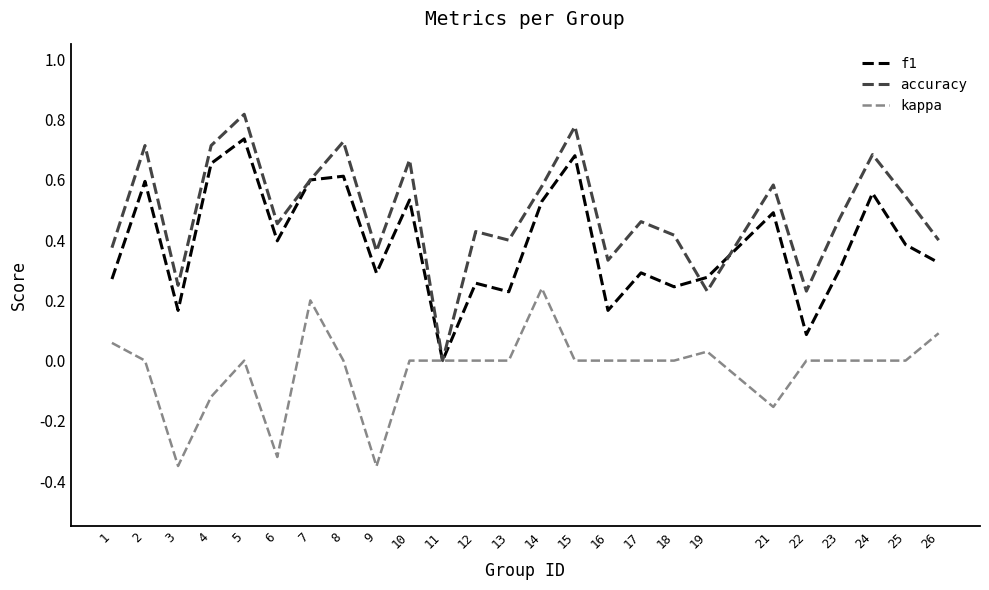

How many interior local valleys does the f1 series have?

8